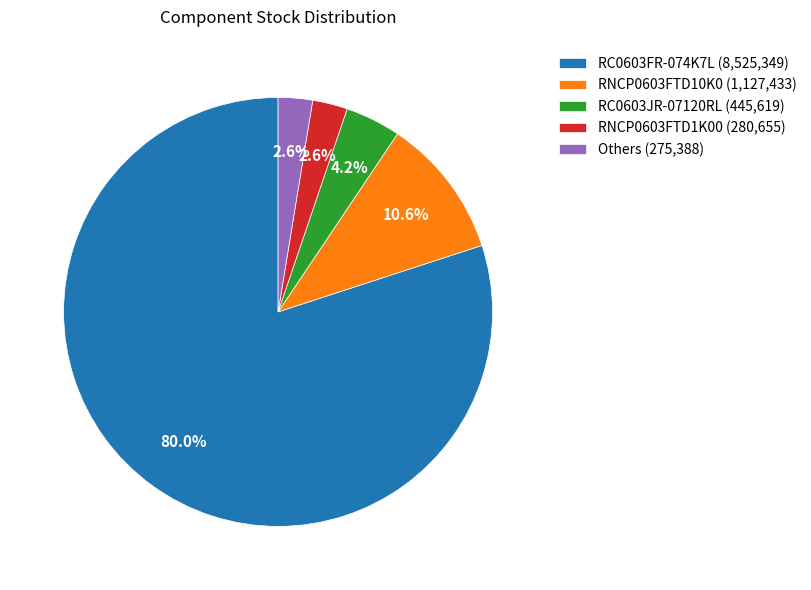

What is the ratio of the value at RC0603JR-07120RL (445,619) to the value at Others (275,388)?

1.6